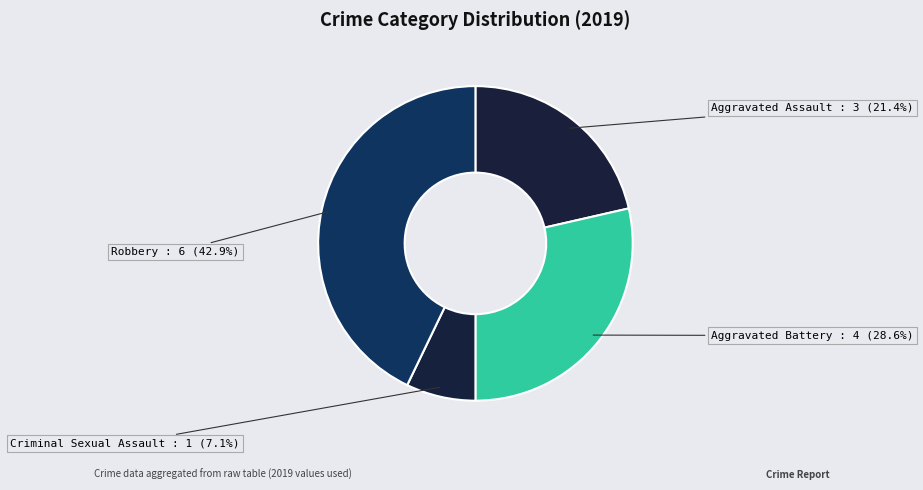

To the nearest percent, what portion does Criminal Sexual Assault represent?

7%